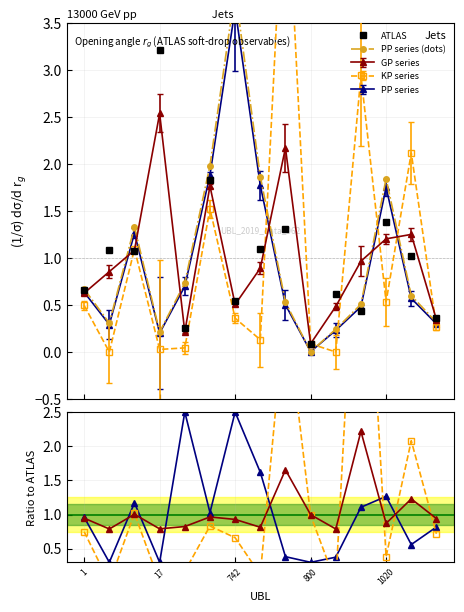

What is the maximum value for ATLAS?

3.2